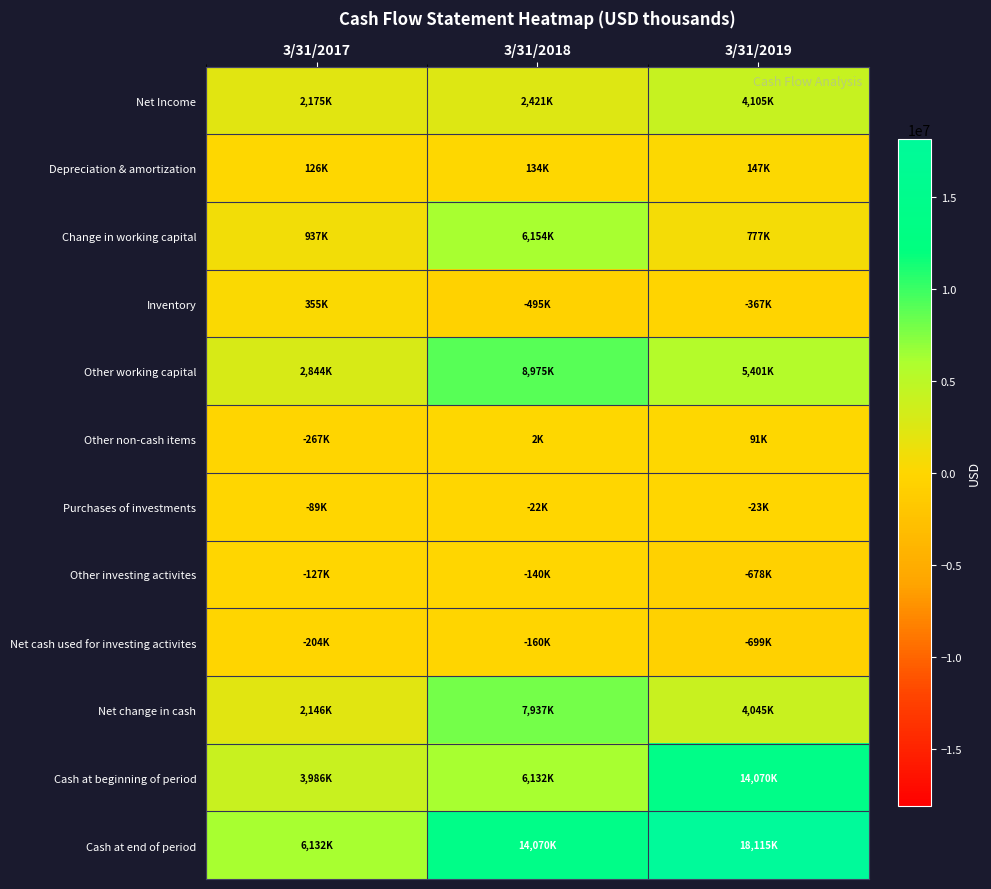

What is the minimum value shown in the chart?

-699000